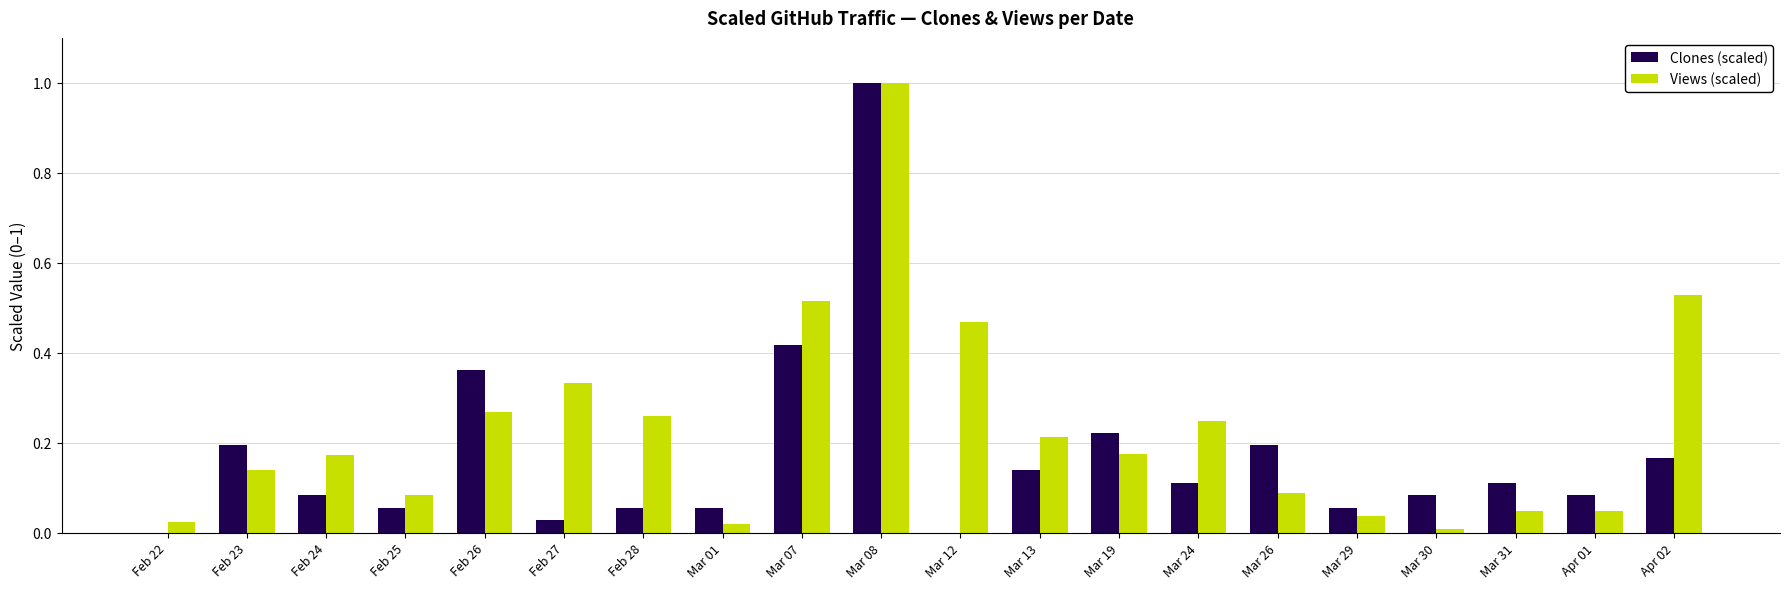

Which series has the largest total across all categories?

Views (scaled)